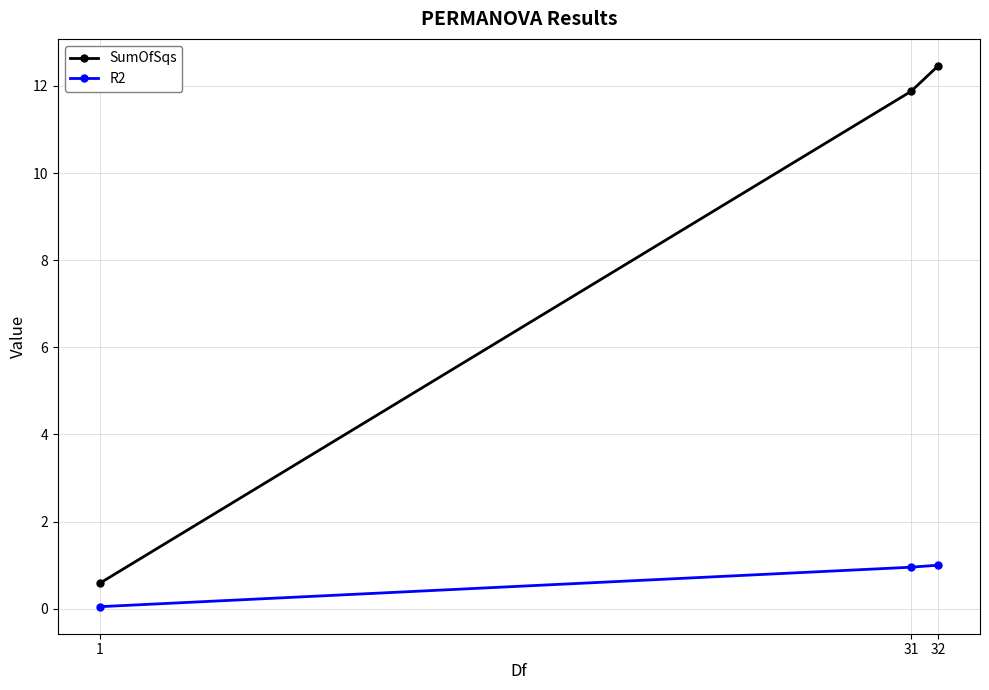

How many lines are shown in the chart?

2